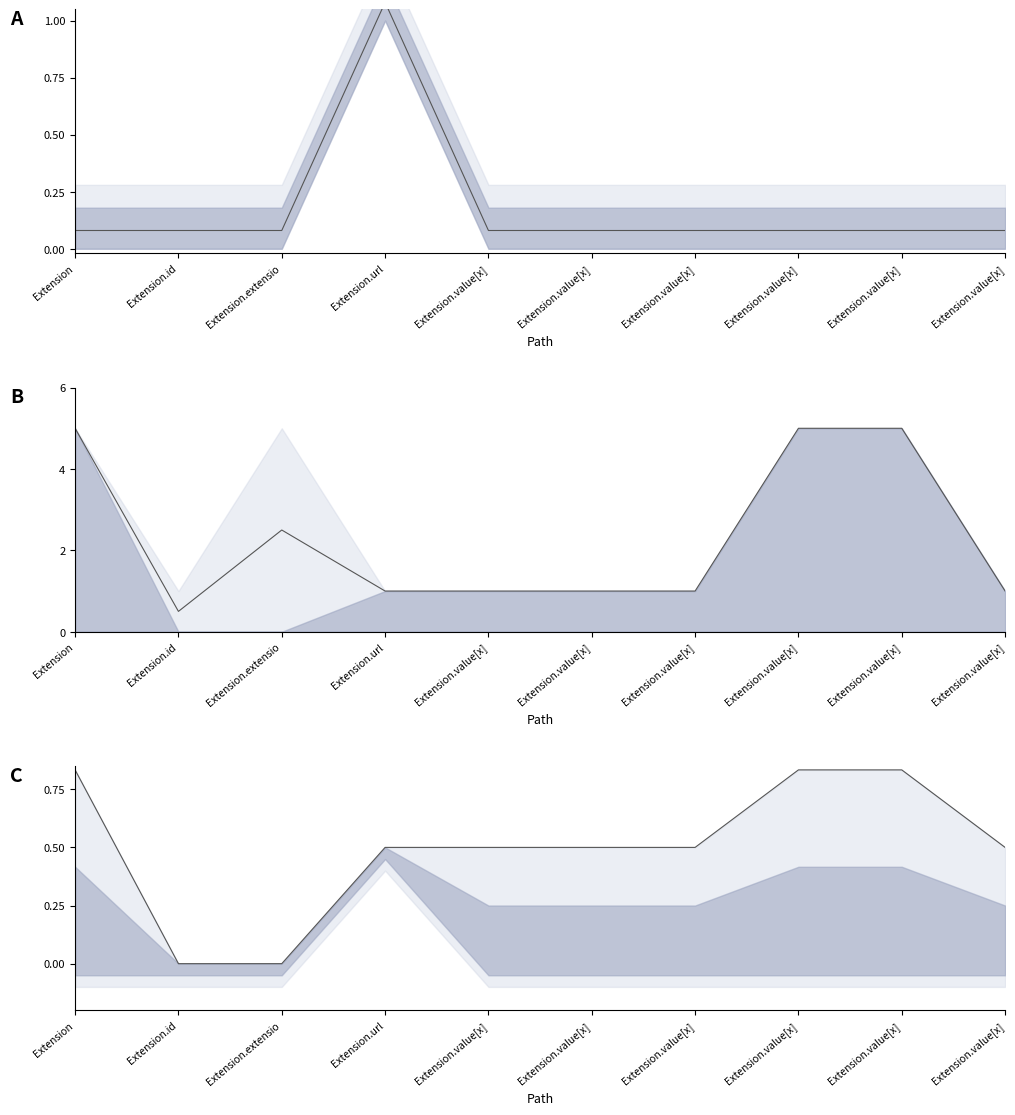

What is the label of the 7th point from the left?

Extension.value[x]